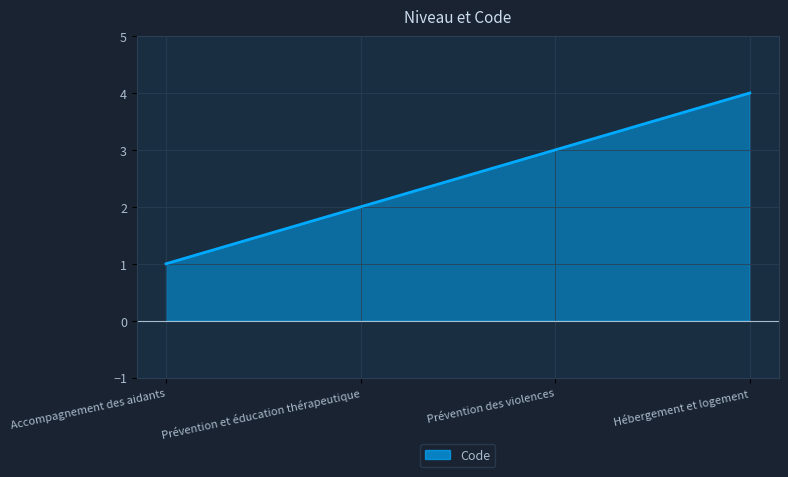

Is it true that the value at Hébergement et logement is 4?

True